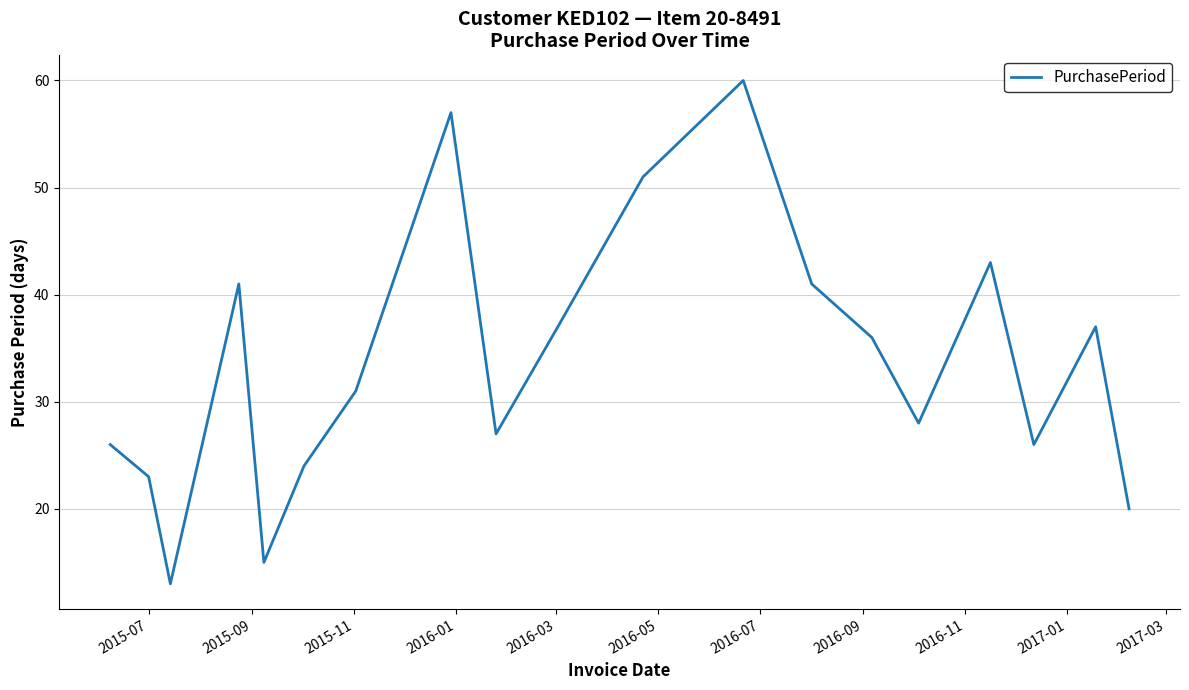

What is the smallest value displayed?

13